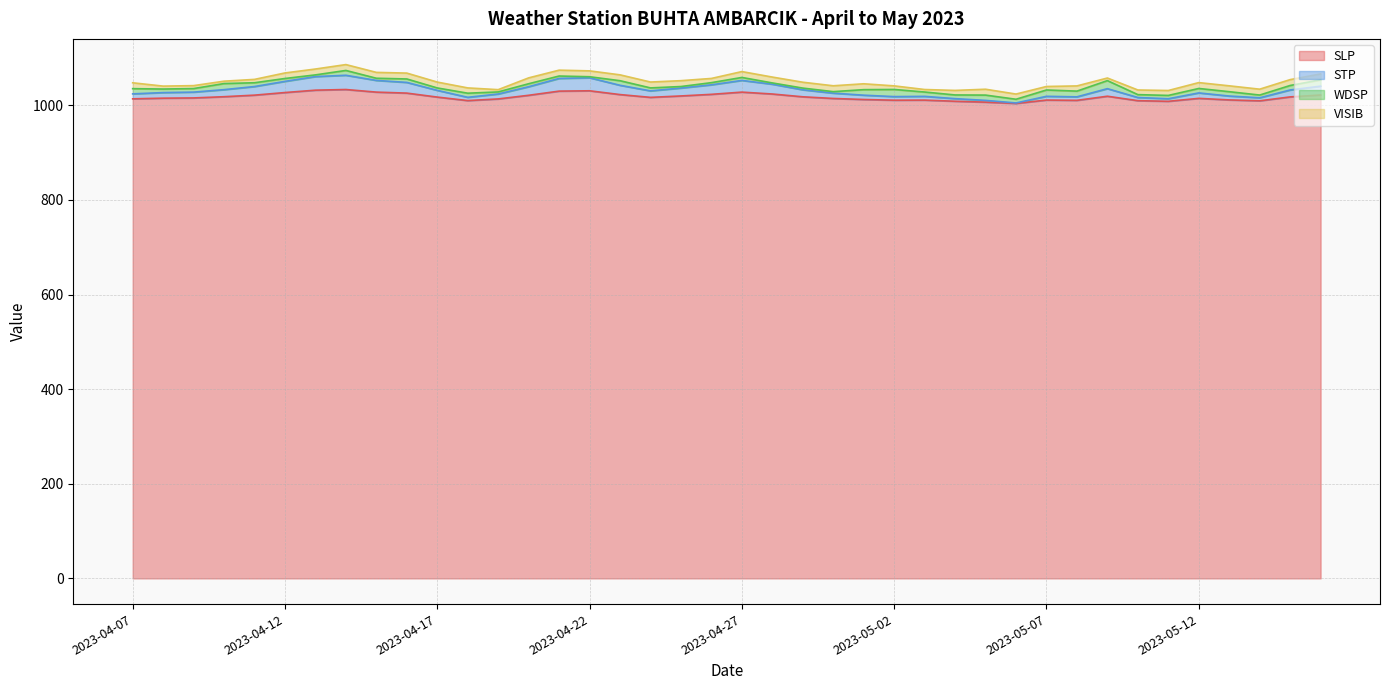

Which series has the largest range (max minus min)?

STP